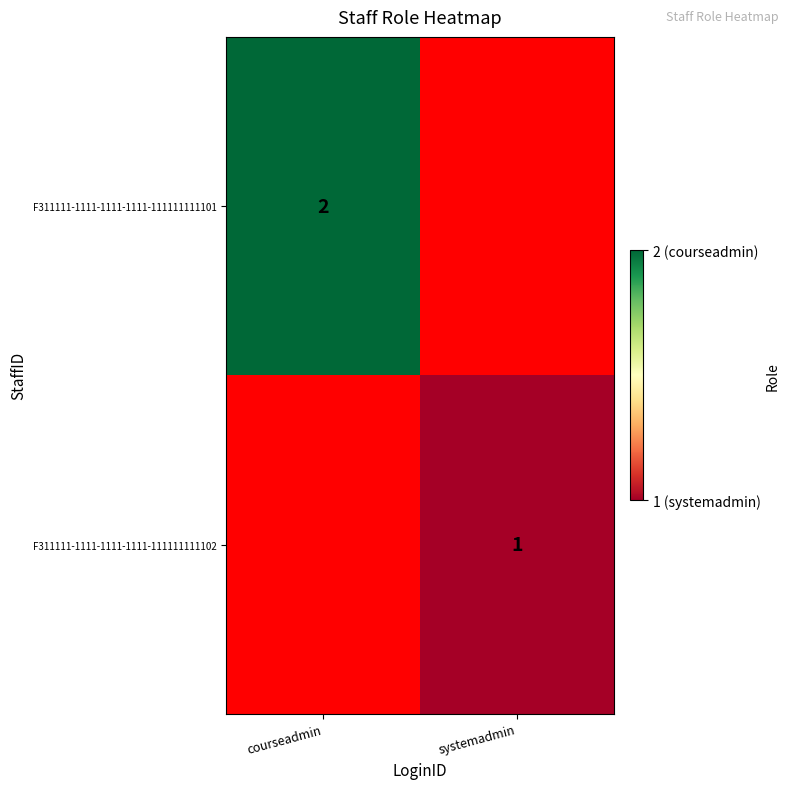

Is it true that F311111-1111-1111-1111-111111111101 equals 1 at courseadmin?

False